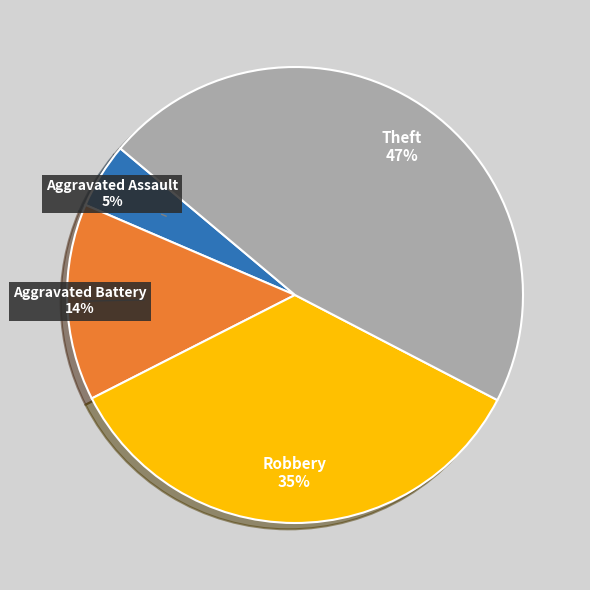

To the nearest percent, what percentage of the pie is Aggravated Battery?

14%